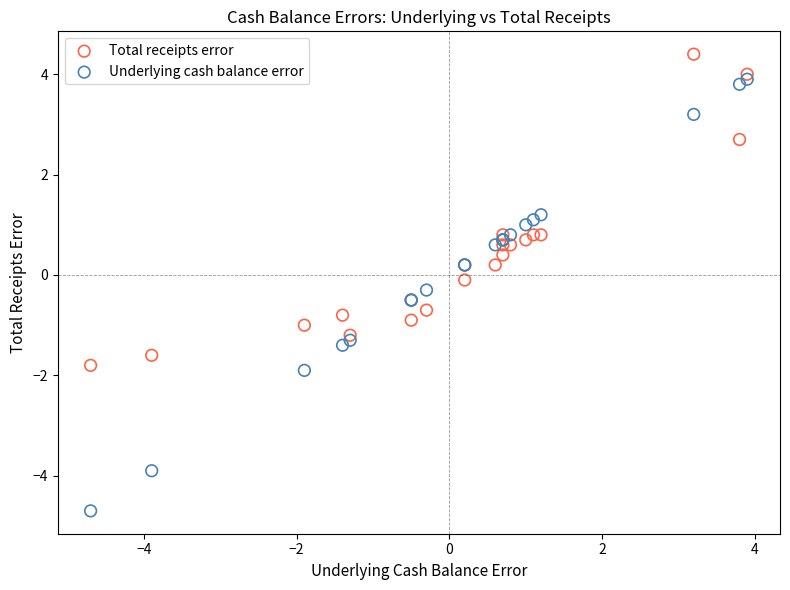

Which series reaches the minimum Y coordinate?

Underlying cash balance error